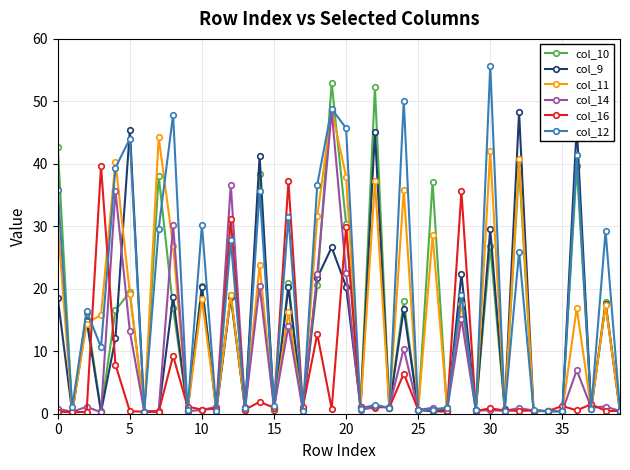

What is the value of the col_12 point at the 6th from the left?

44.0